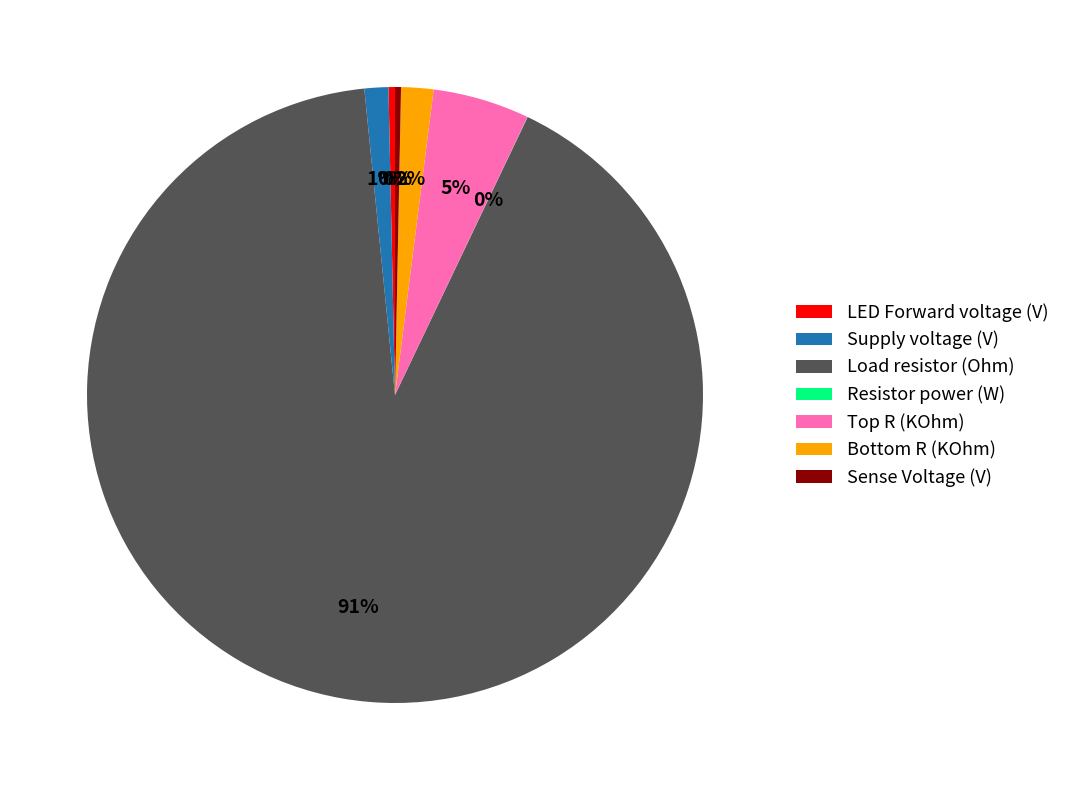

Combined, do Load resistor (Ohm) and Supply voltage (V) account for over 50%?

Yes